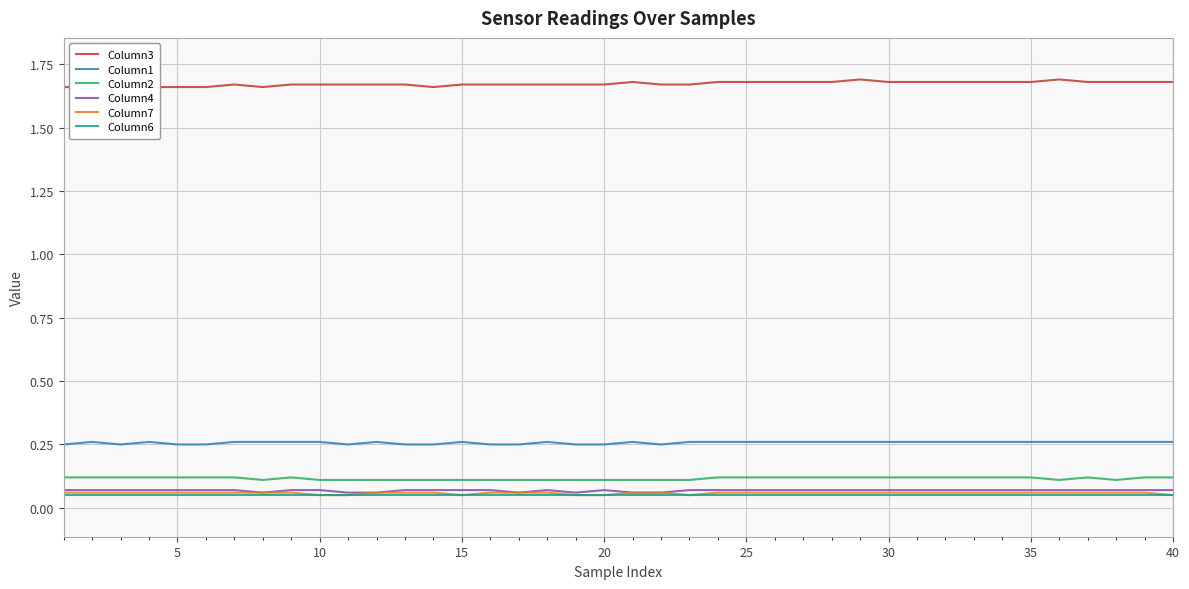

True or false: Column1 and Column3 cross at least once.

False